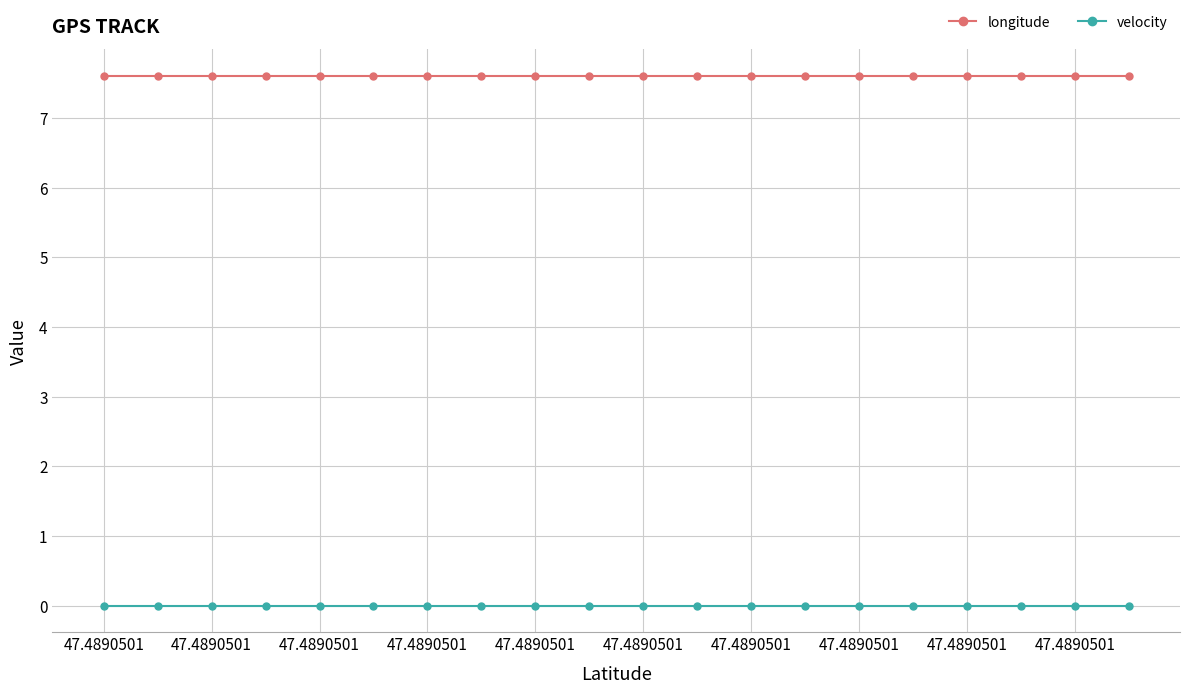

True or false: longitude and velocity intersect in this chart.

False